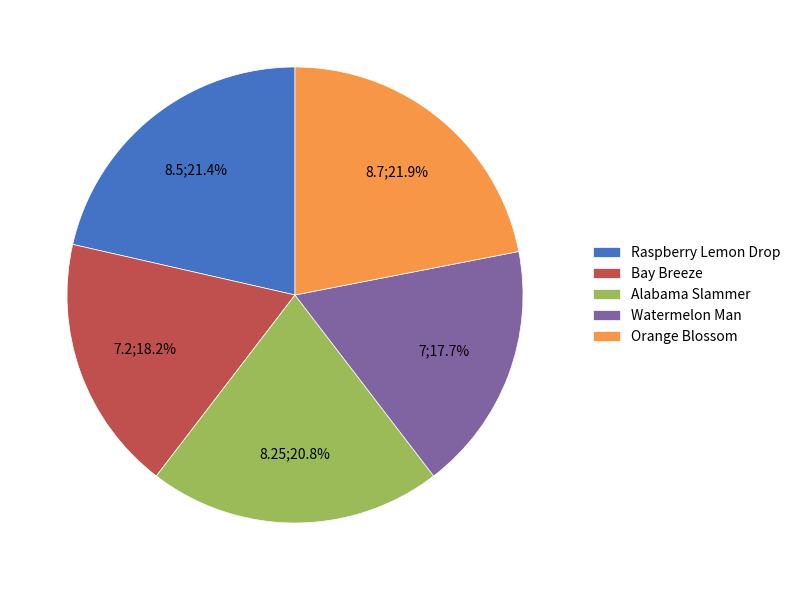

To the nearest percent, what is the average slice percentage?

20%